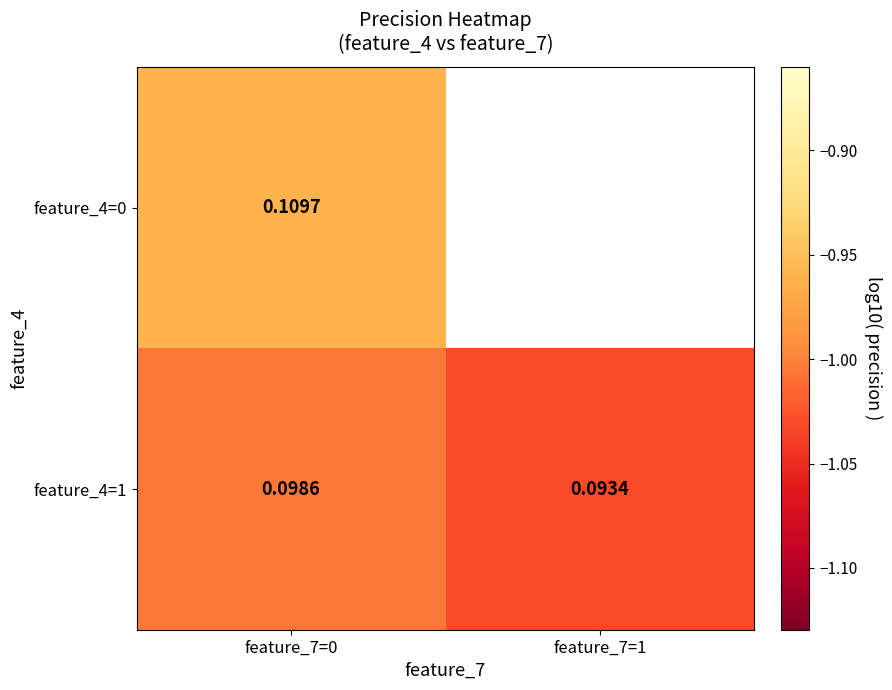

List the series in order of their peak value, highest first.

feature_4=0, feature_4=1